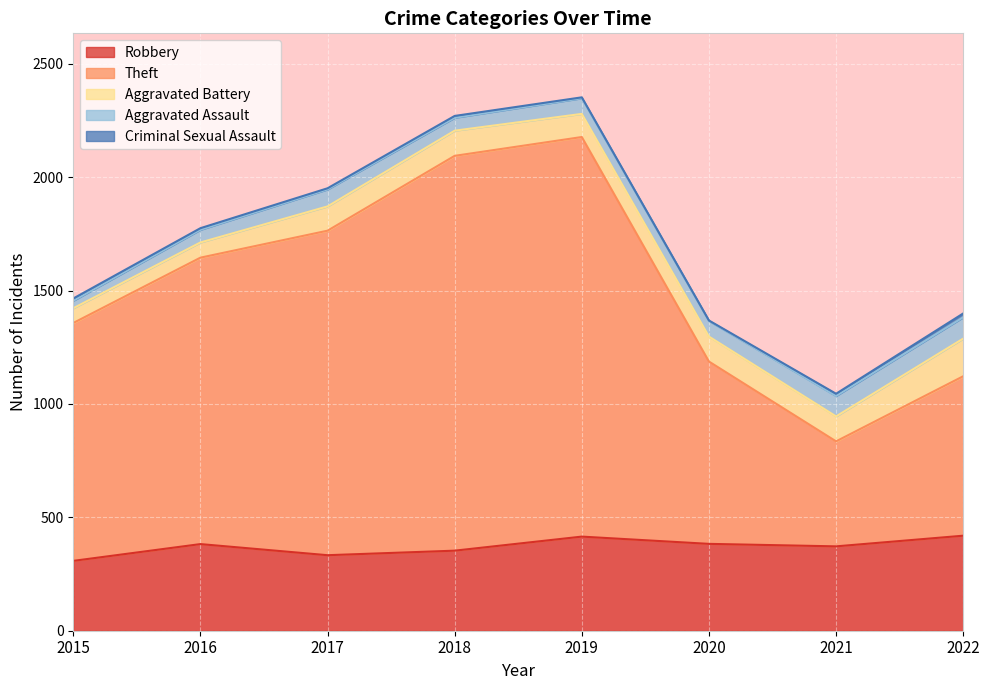

At which category does the chart reach its peak across all series?

2019